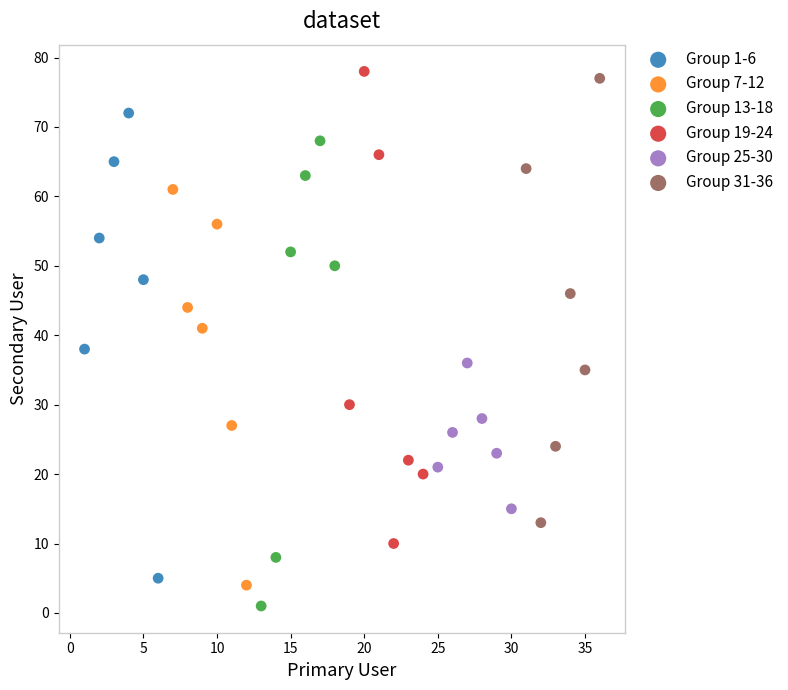

Which series contains the highest Y value?

Group 19-24